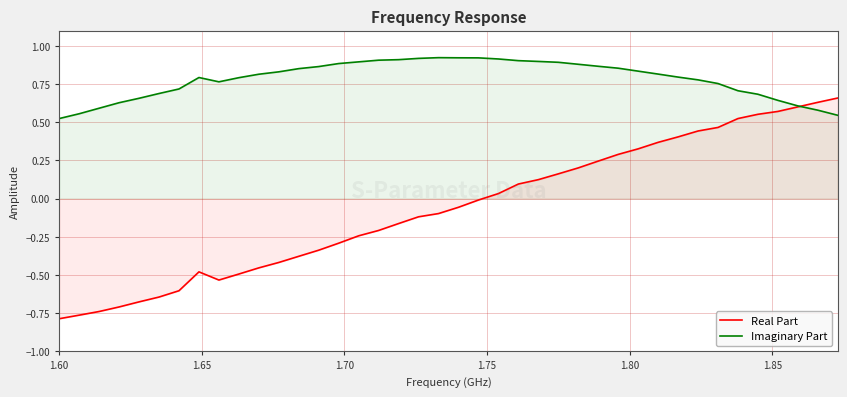

Which series has the largest range (max minus min)?

Real Part